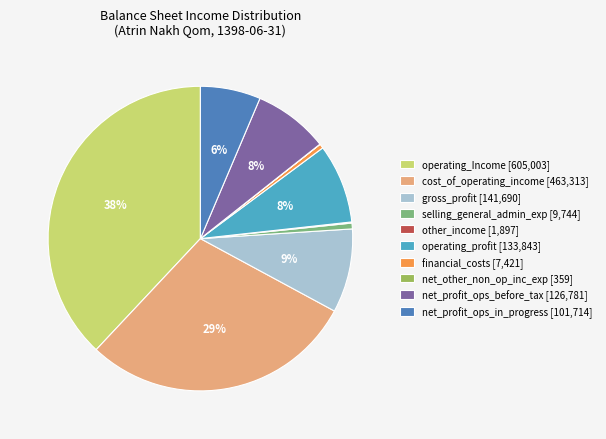

Which slice is the largest?

operating_Income [605,003]